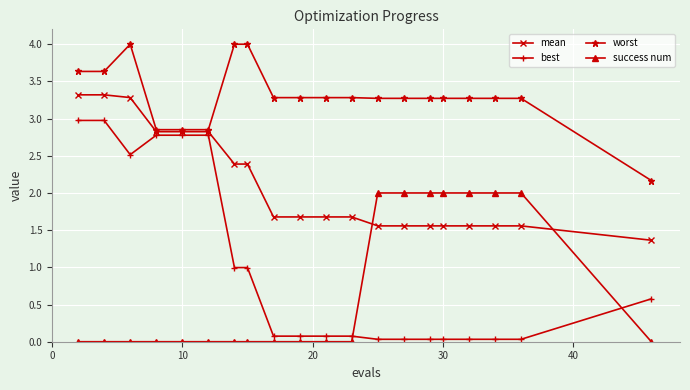

How many mean values are between 1 and 2?

12